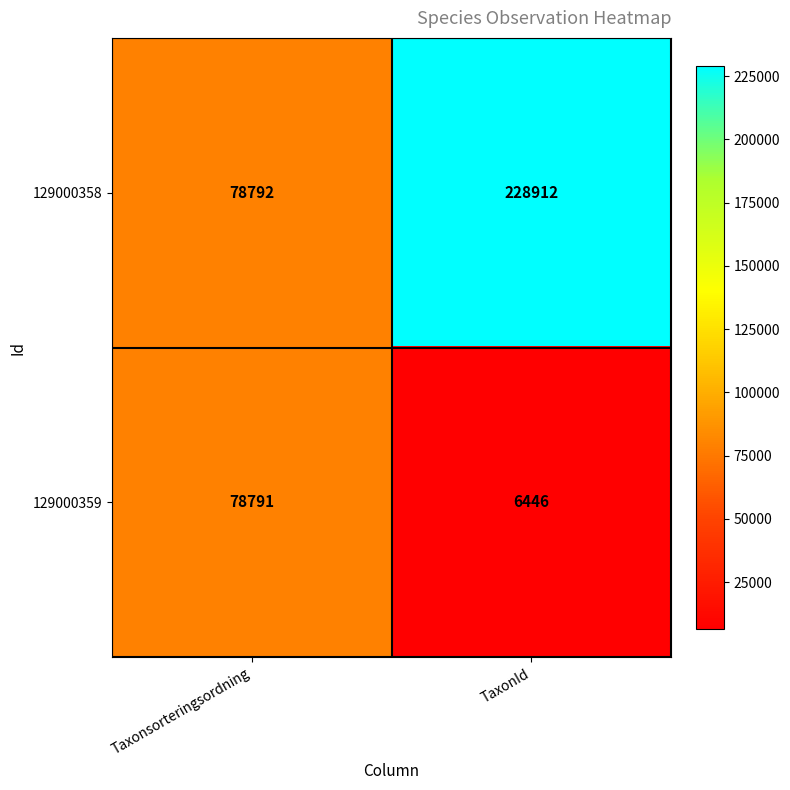

Which series has the largest total across all categories?

129000358